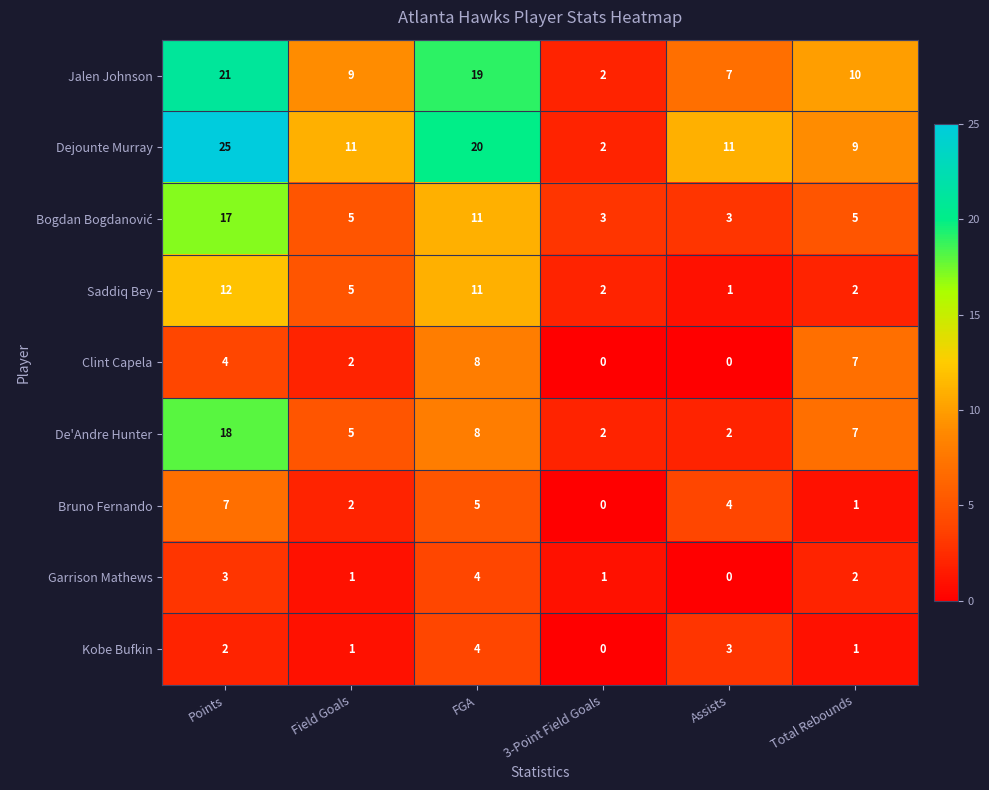

Which series changed the most between Field Goals and FGA?

Jalen Johnson